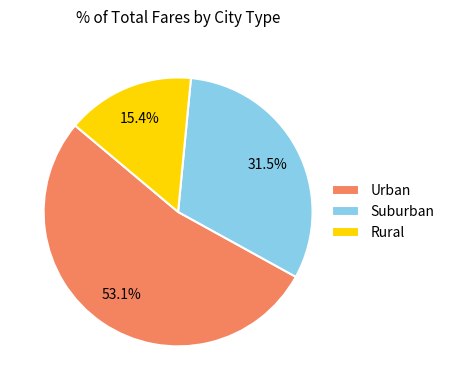

Which slice represents more than half of the pie?

Urban